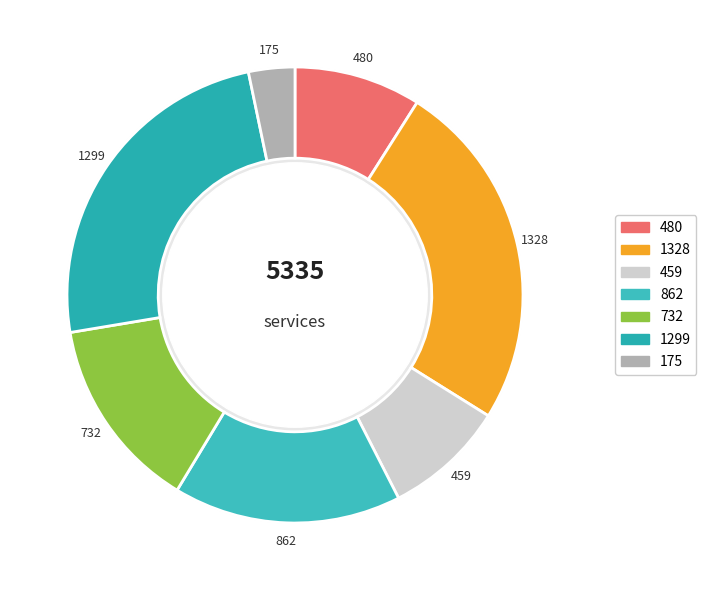

To the nearest percent, what is the average slice percentage?

14%